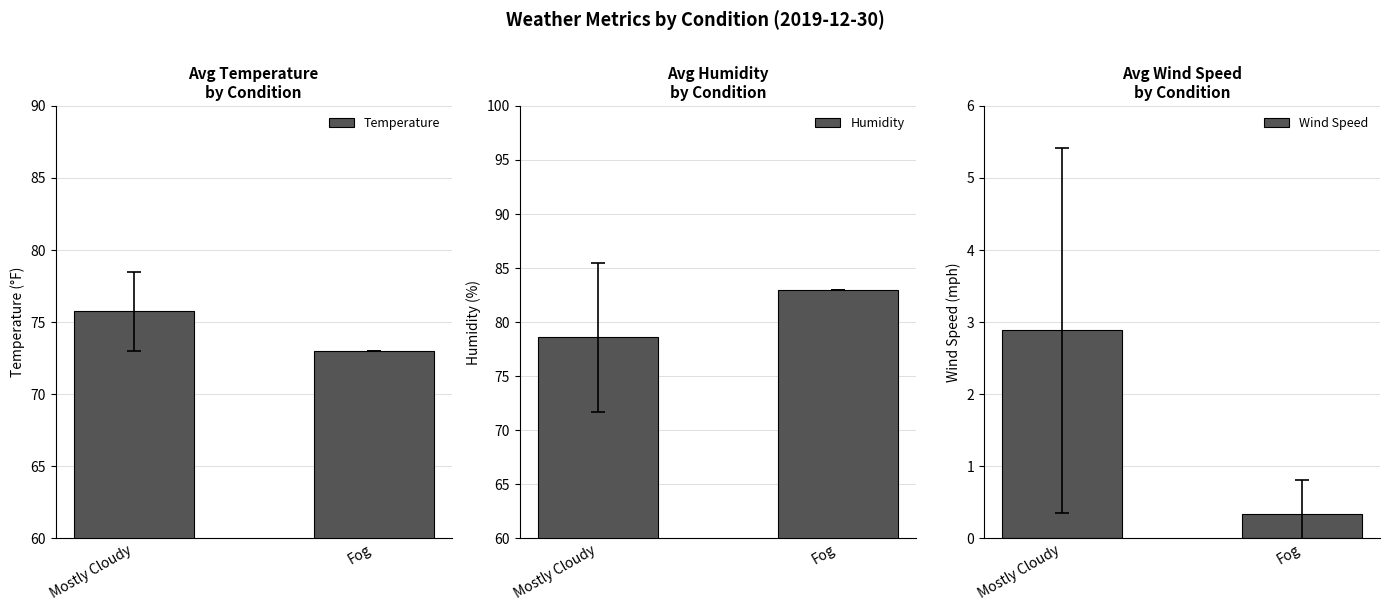

What is the minimum value shown in the chart?

0.3